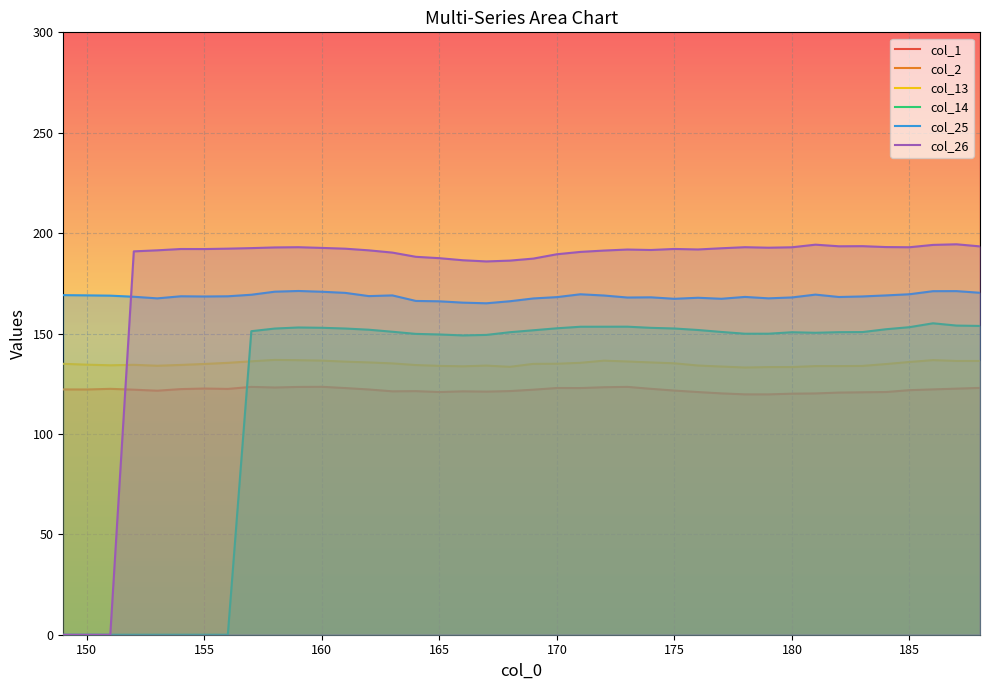

True or false: col_26 has a value of 254.1 at 165.

False